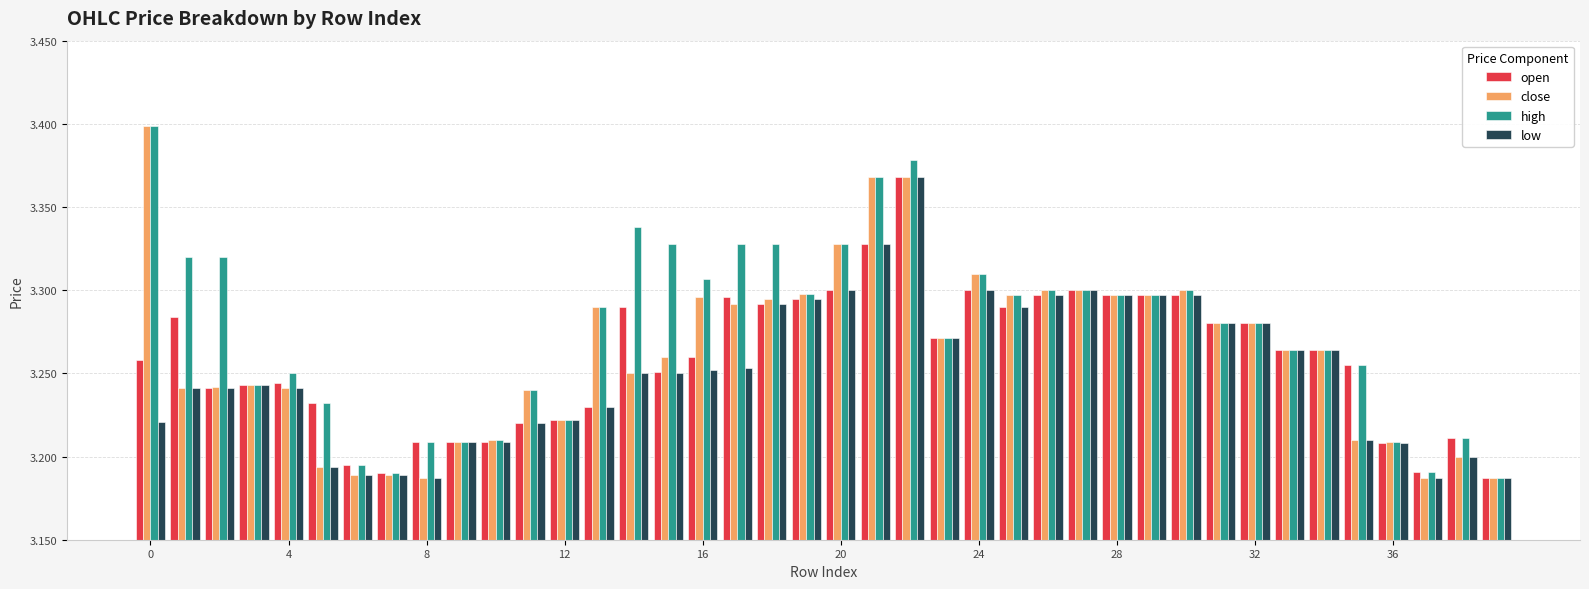

Which series has the largest total across all categories?

high